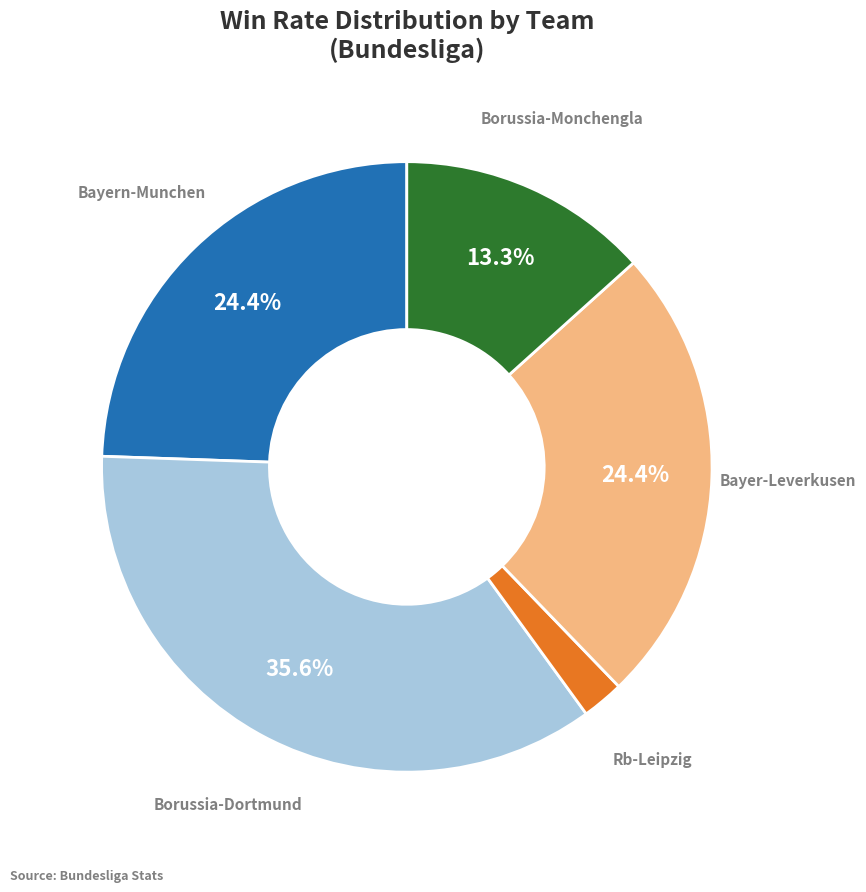

To the nearest percent, what is the difference between the largest and smallest slice percentages?

33%